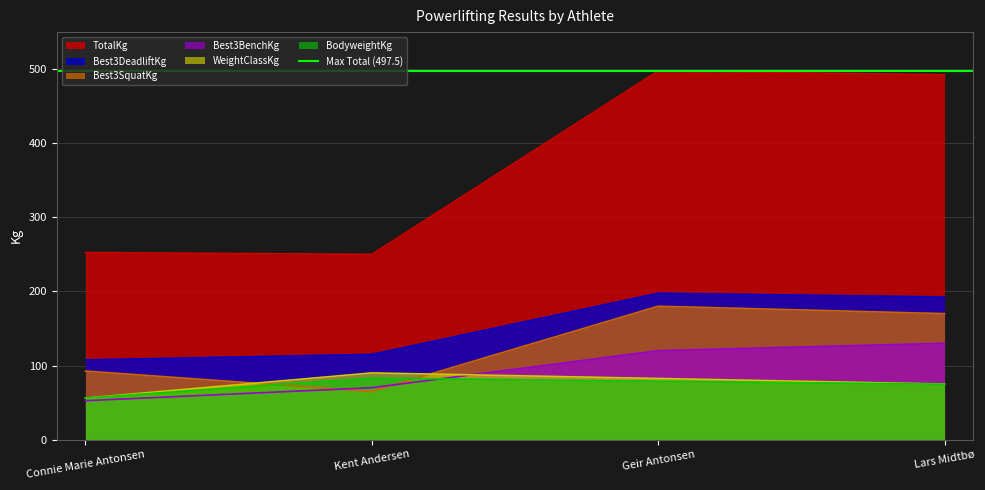

Where is the first local maximum for WeightClassKg?

Kent Andersen